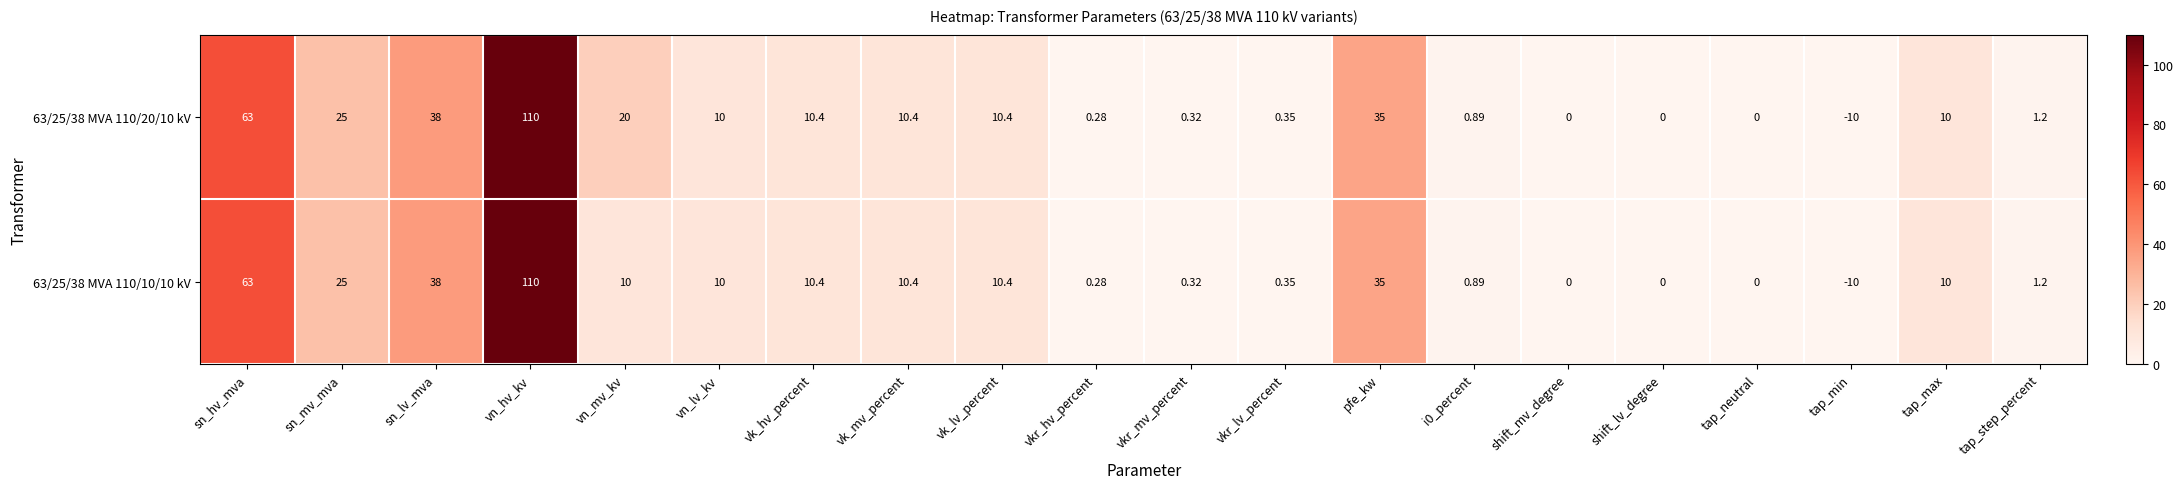

At which label is 63/25/38 MVA 110/20/10 kV closest to 50?

sn_lv_mva